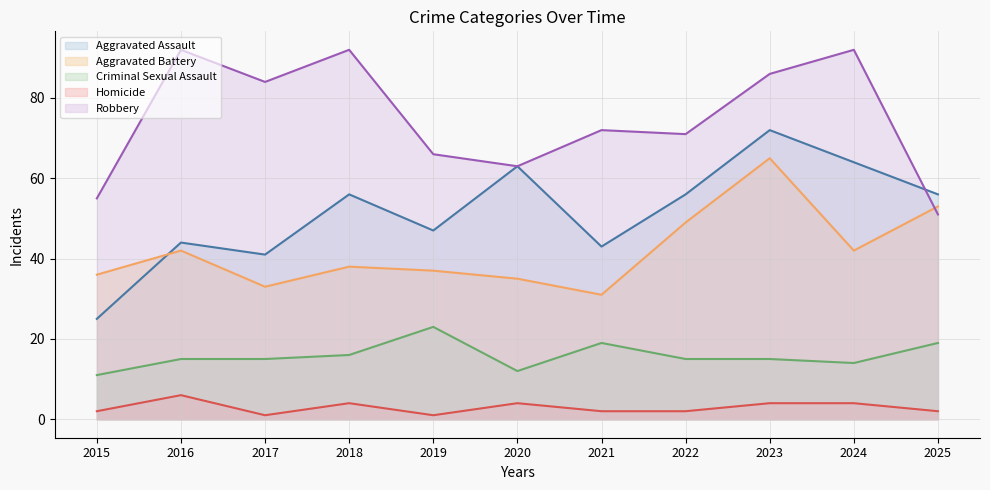

At which label does Robbery - line reach its minimum?

2025